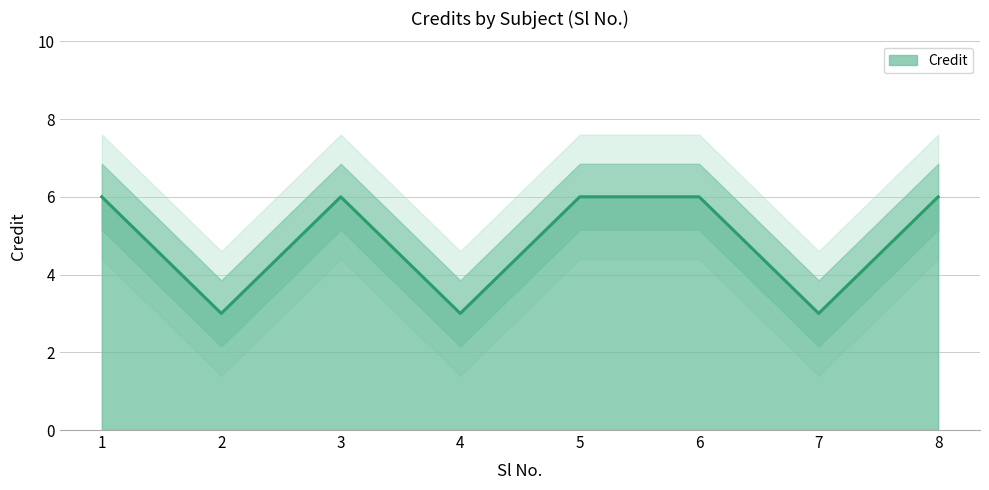

The chart shows a value of 1 at 2. True or false?

False